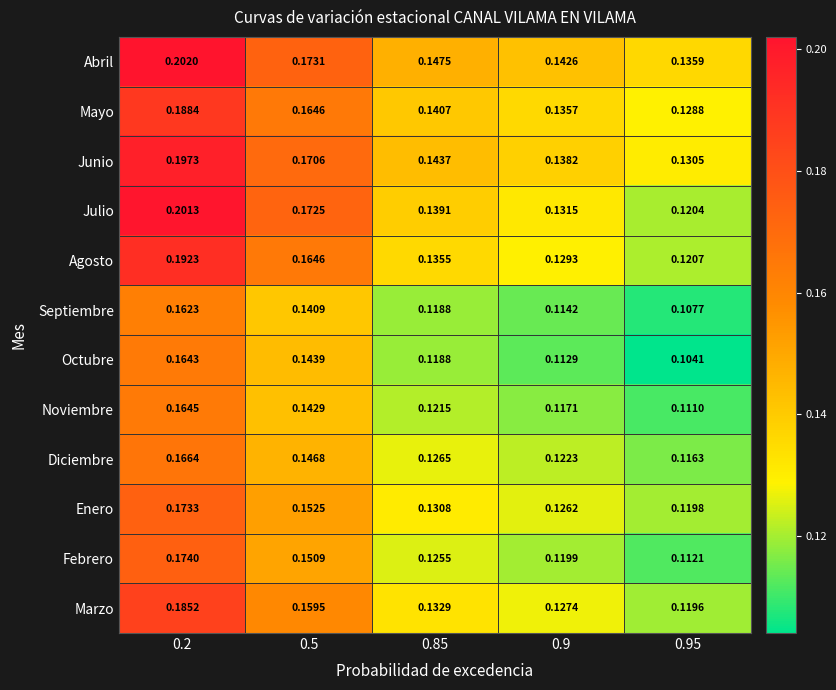

Rank the series by their maximum value, from lowest to highest.

Septiembre, Octubre, Noviembre, Diciembre, Enero, Febrero, Marzo, Mayo, Agosto, Junio, Julio, Abril